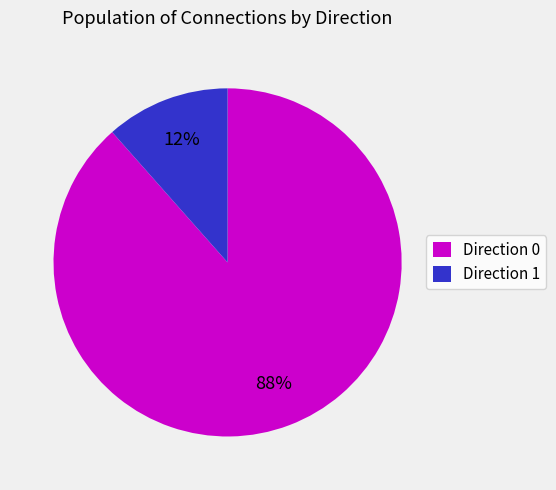

Combined, do Direction 0 and Direction 1 account for over 50%?

Yes